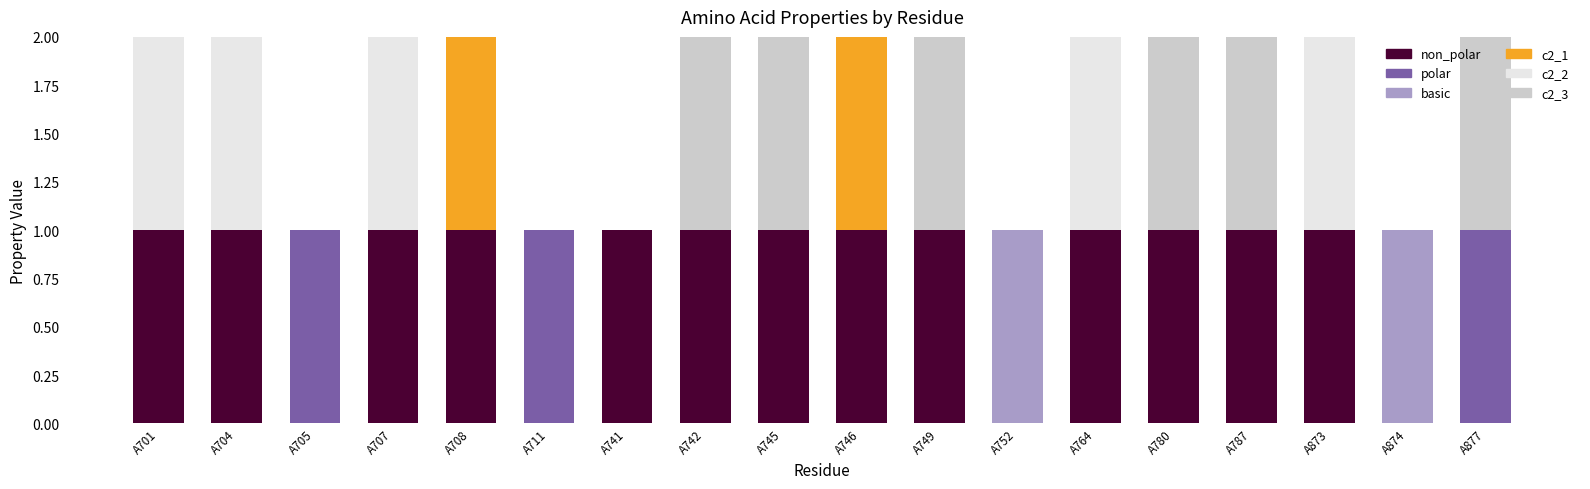

What is the difference between the maximum and minimum values in the polar series?

1